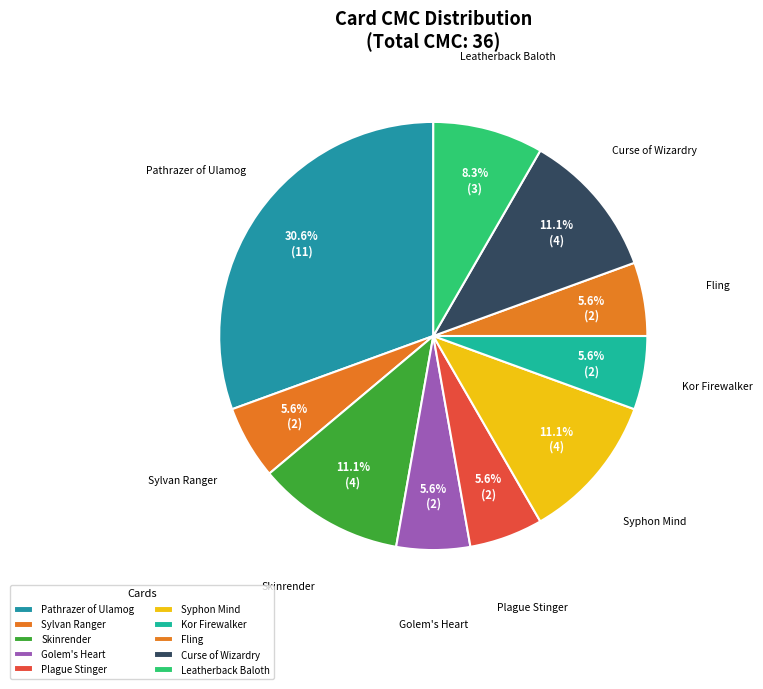

True or false: Sylvan Ranger accounts for 11% of the total.

False